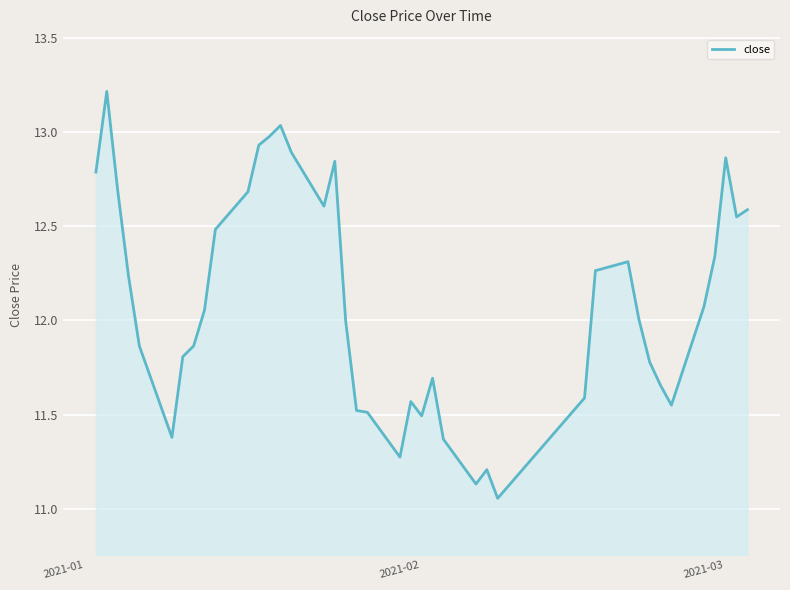

What is the difference between the maximum and minimum values?

2.2